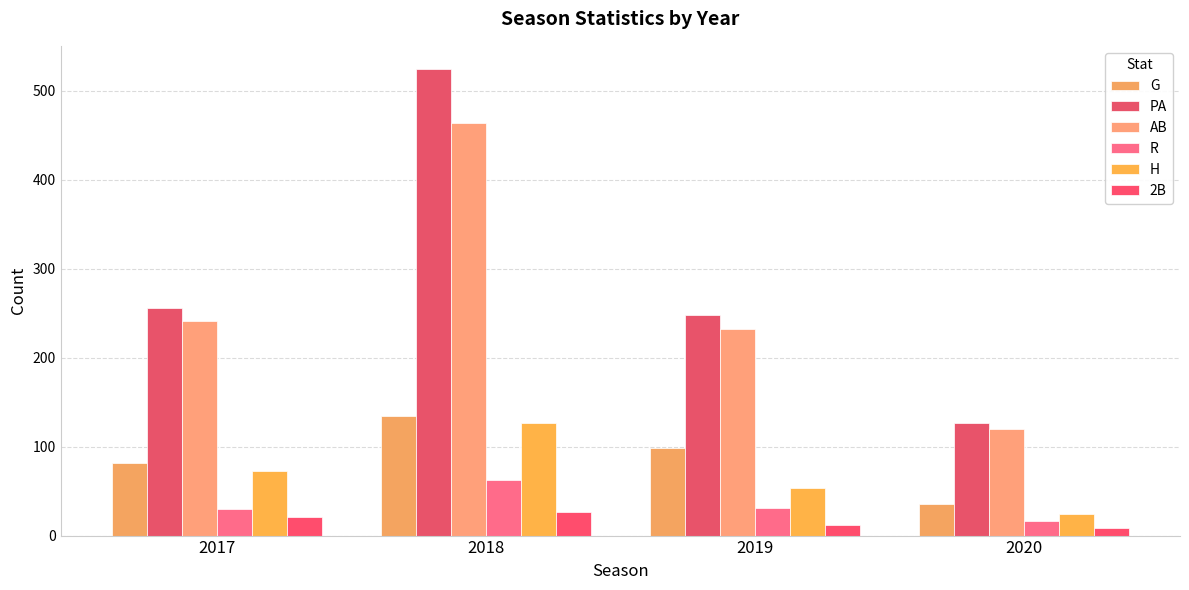

How many bars are there in each group?

6